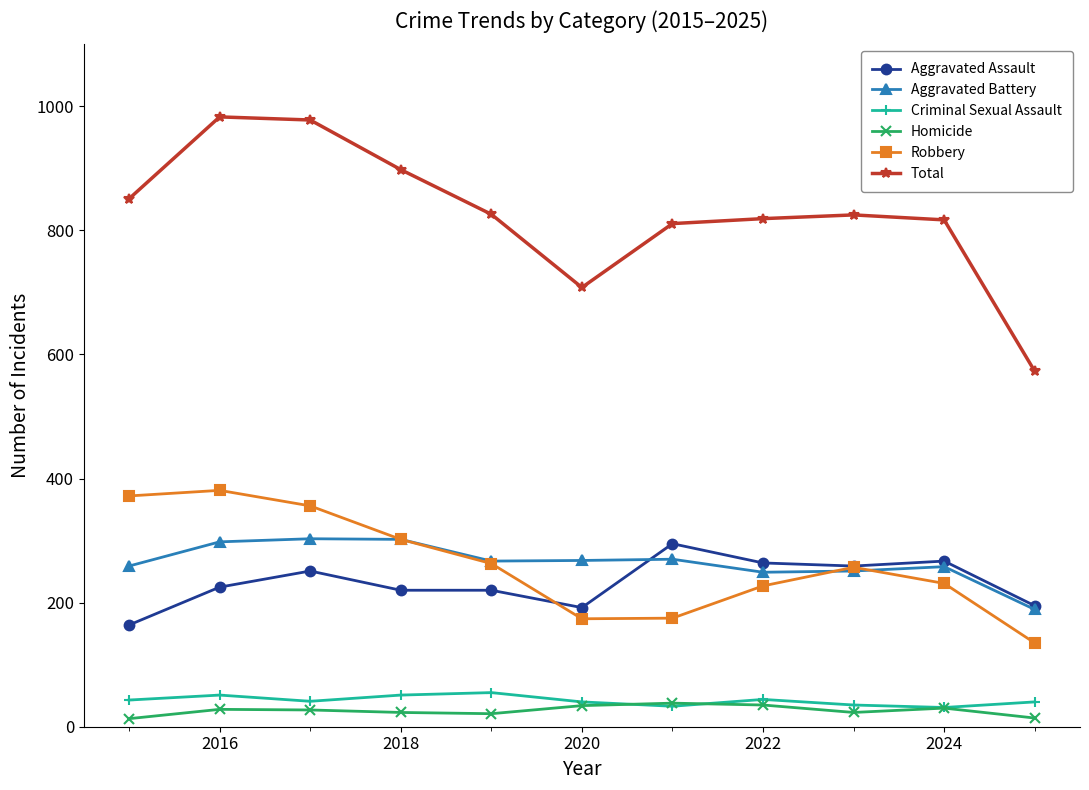

True or false: Aggravated Battery and Total cross at least once.

False